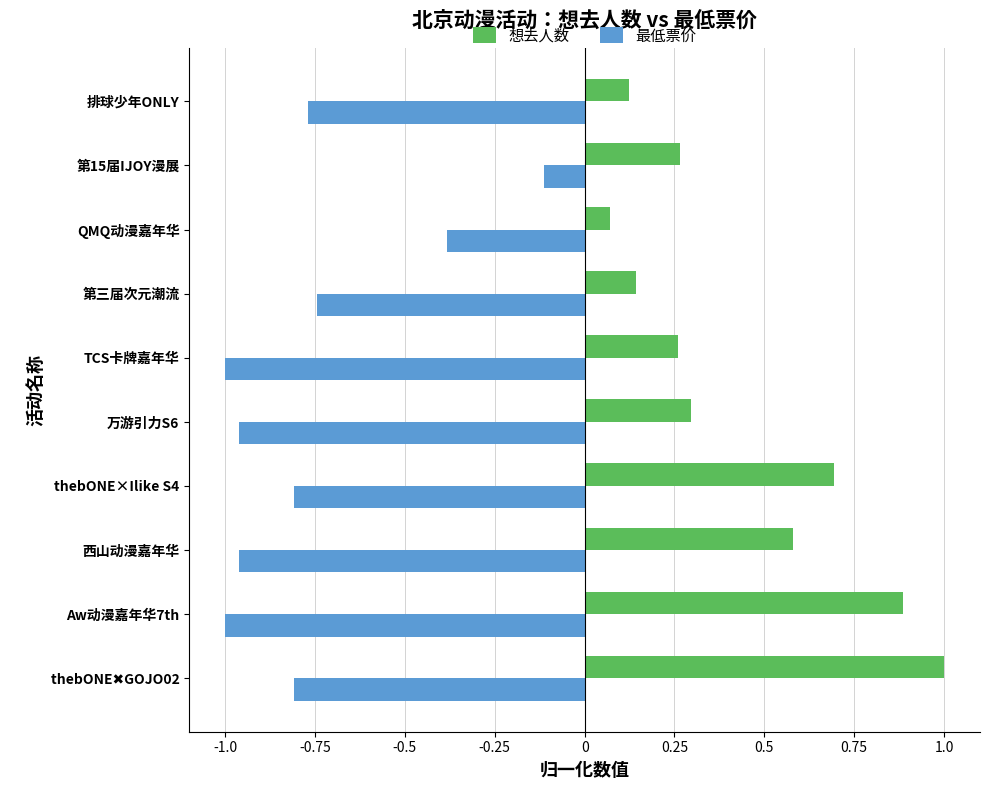

What is the difference between the second highest and second lowest values in the 最低票价 series?

0.6